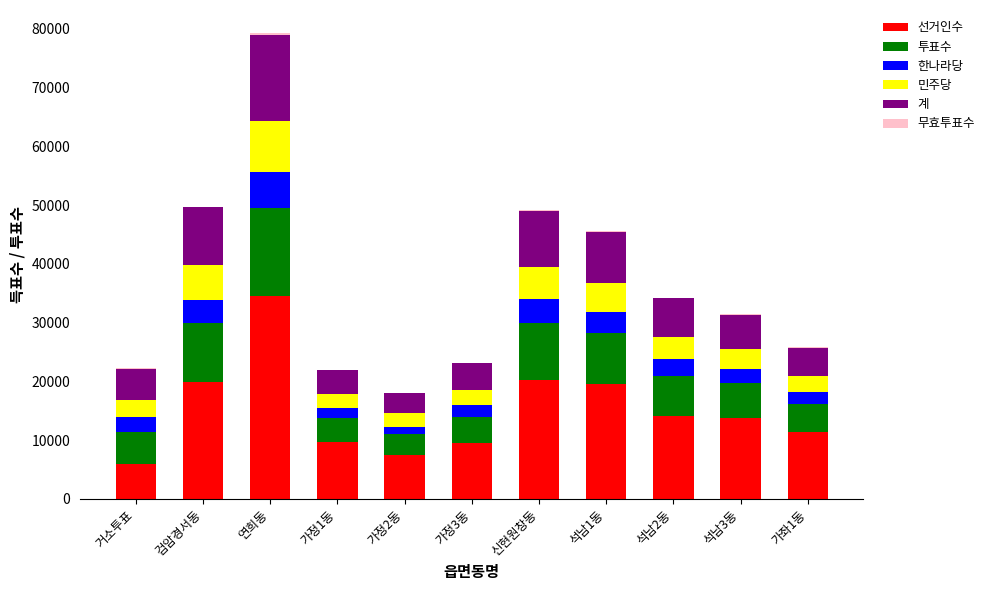

At which category is the sum across all series the highest?

연희동